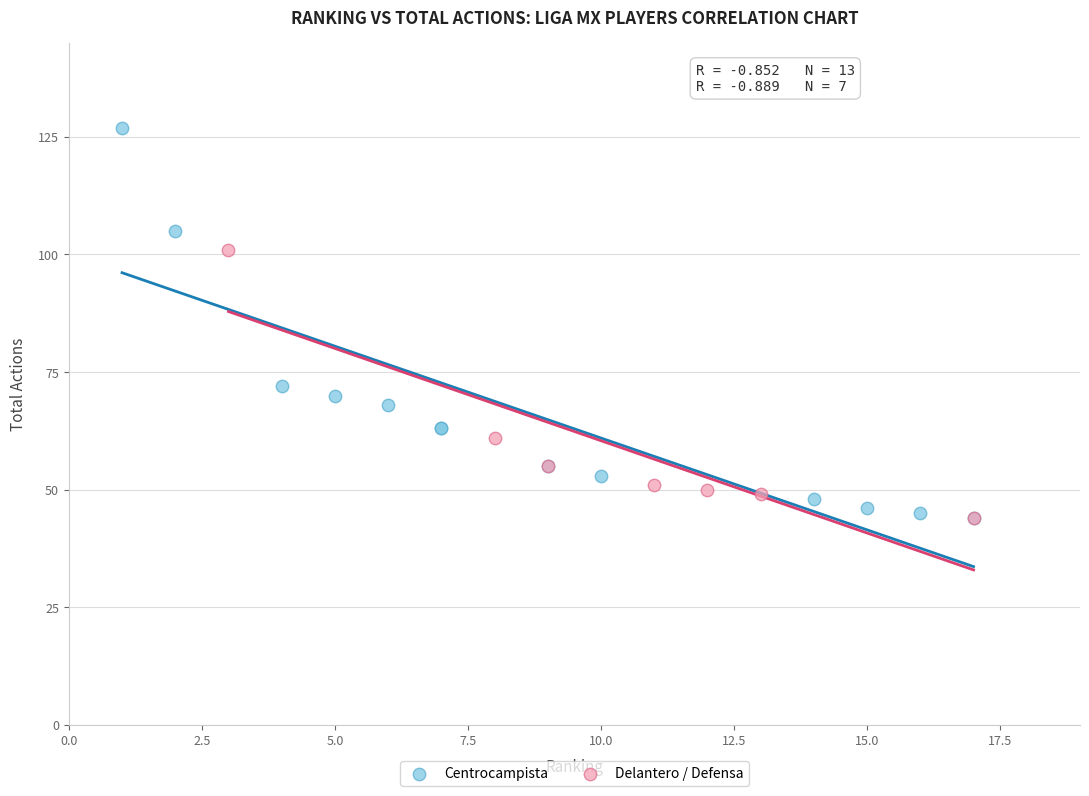

What are all the series names shown in the legend?

Centrocampista, Delantero / Defensa